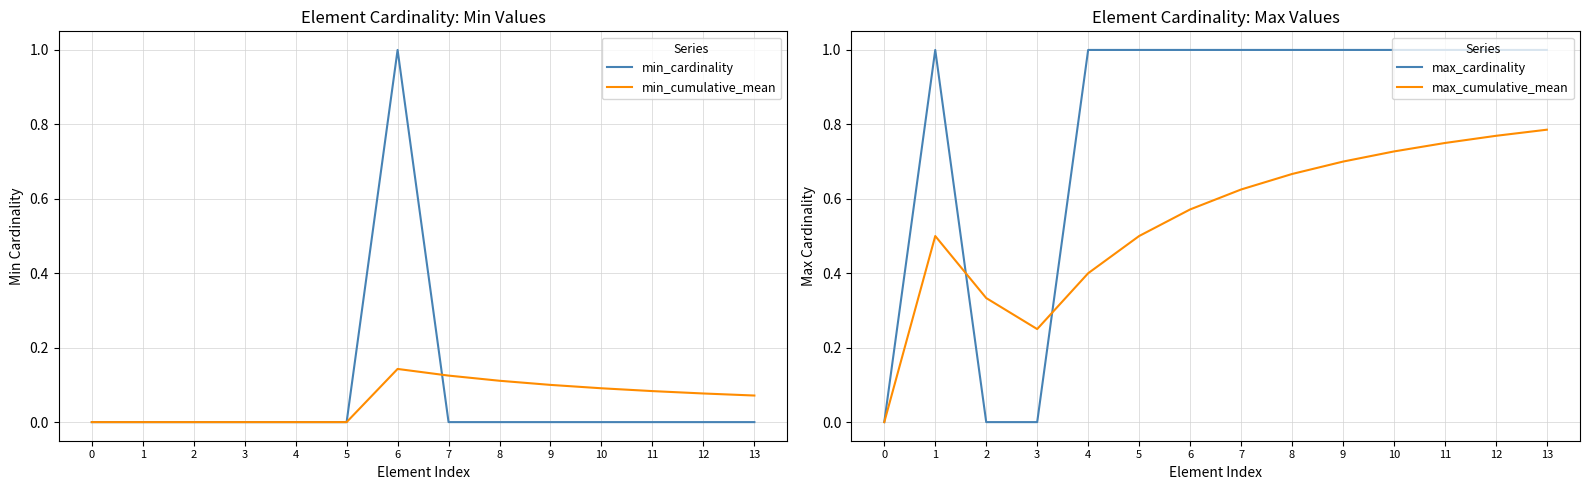

Does the chart have visible grid lines?

Yes